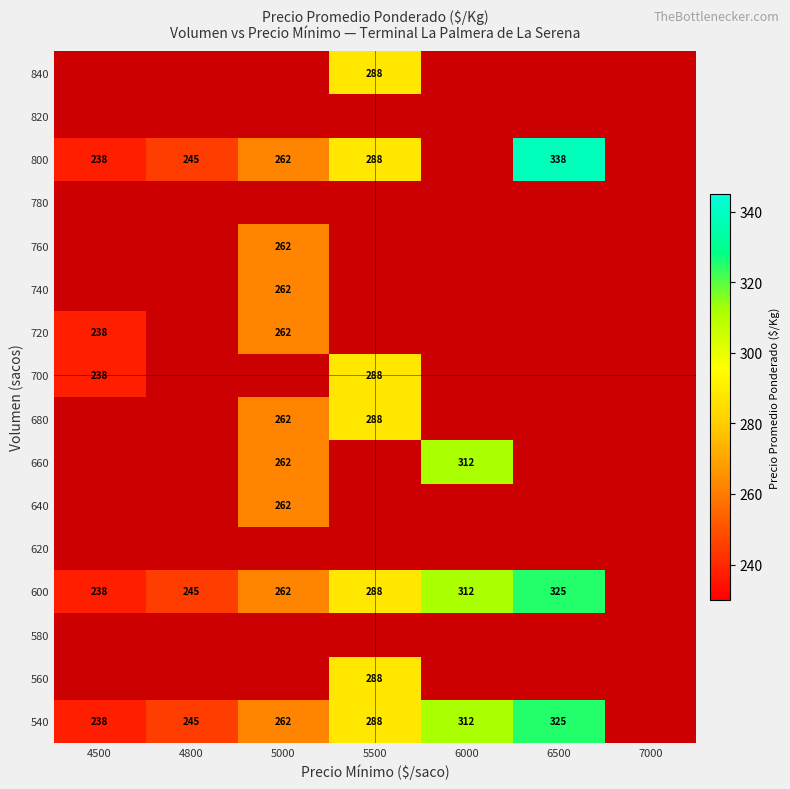

True or false: 600 has a value of 312 at 6000.

True